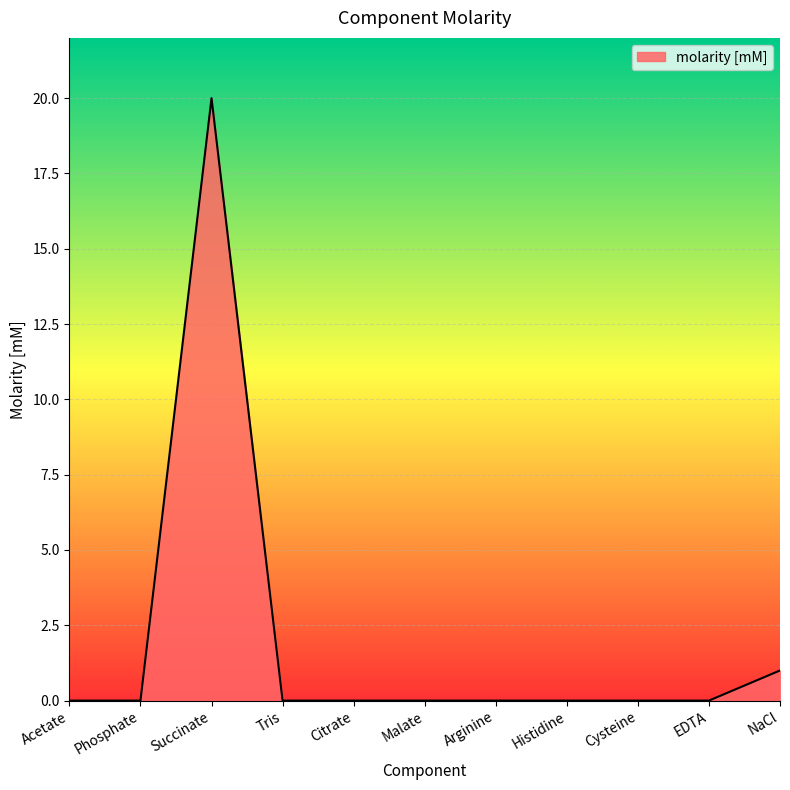

What is the maximum value shown in the chart?

20